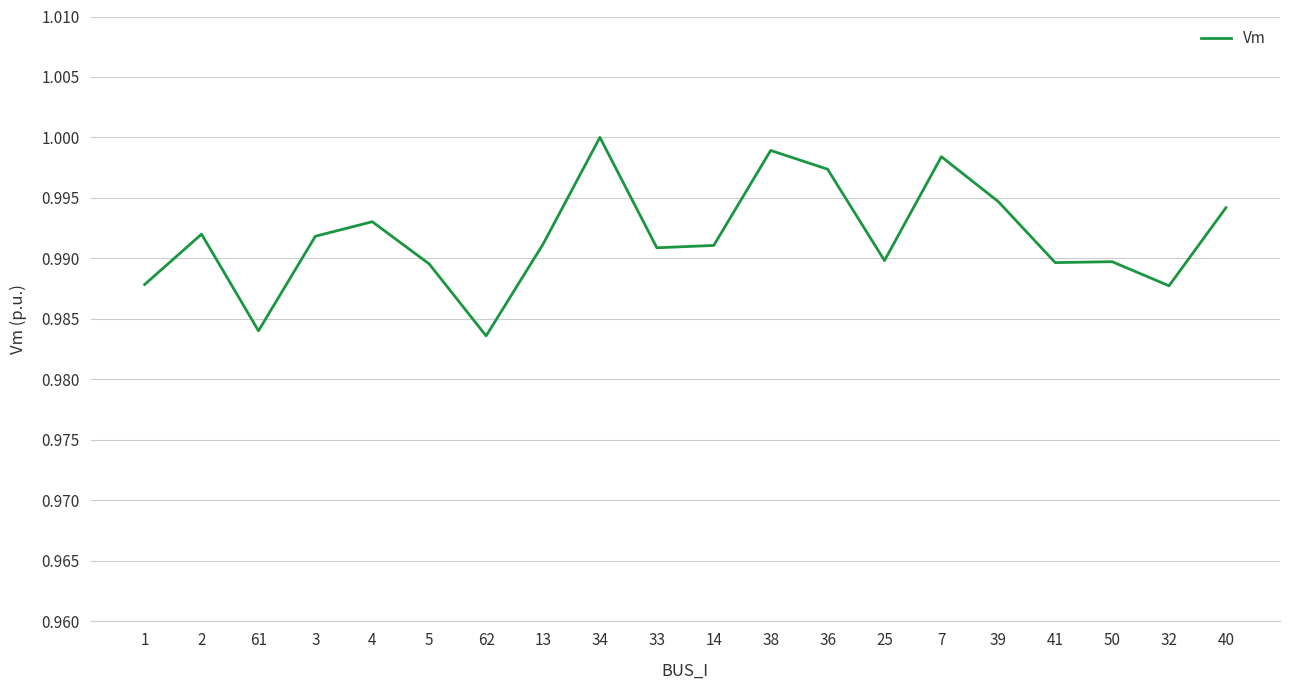

The chart shows a value of 1.0 at 7. True or false?

True